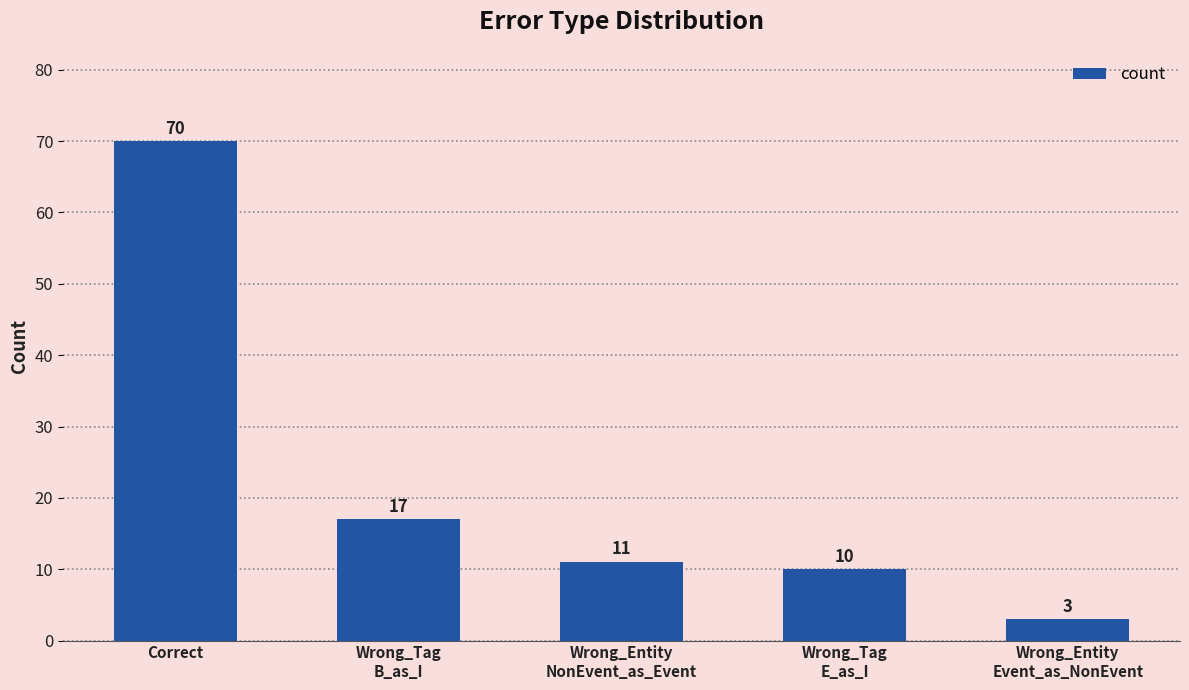

Reading left to right, extract all data points from this chart.

Correct=70	Wrong_Tag
B_as_I=17	Wrong_Entity
NonEvent_as_Event=11	Wrong_Tag
E_as_I=10	Wrong_Entity
Event_as_NonEvent=3